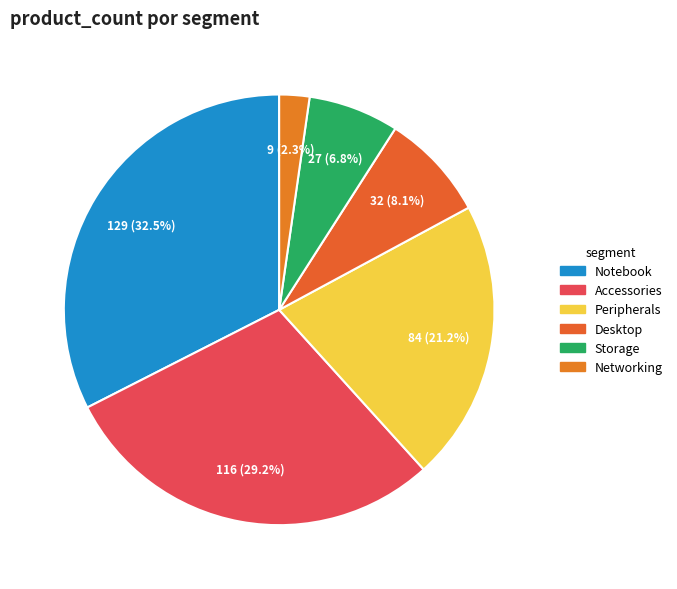

True or false: Networking accounts for 10% of the total.

False